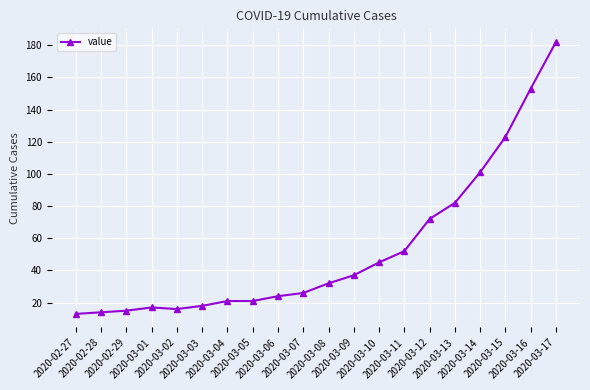

What is the average value?

53